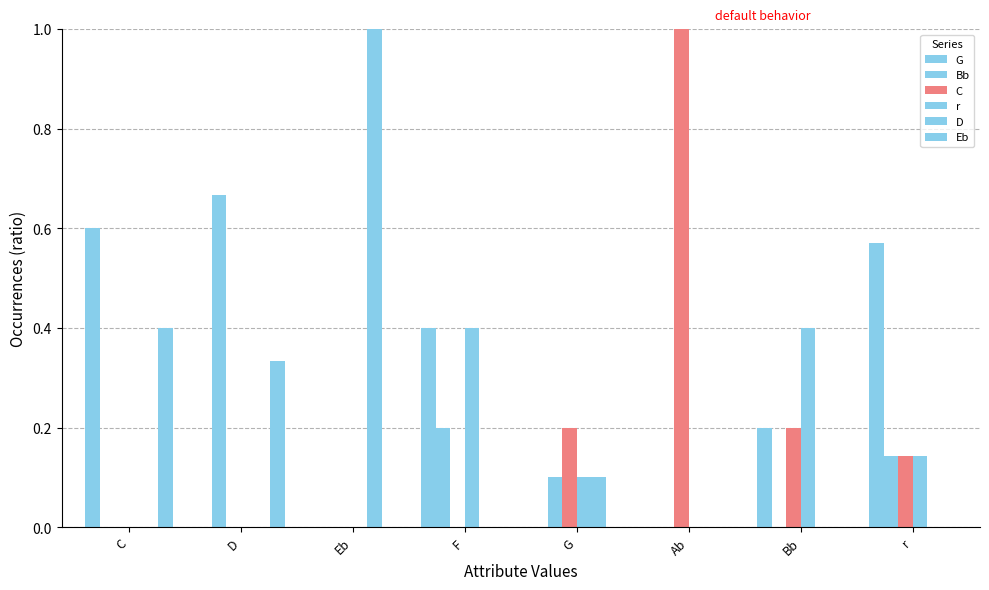

How many groups of bars are there?

8